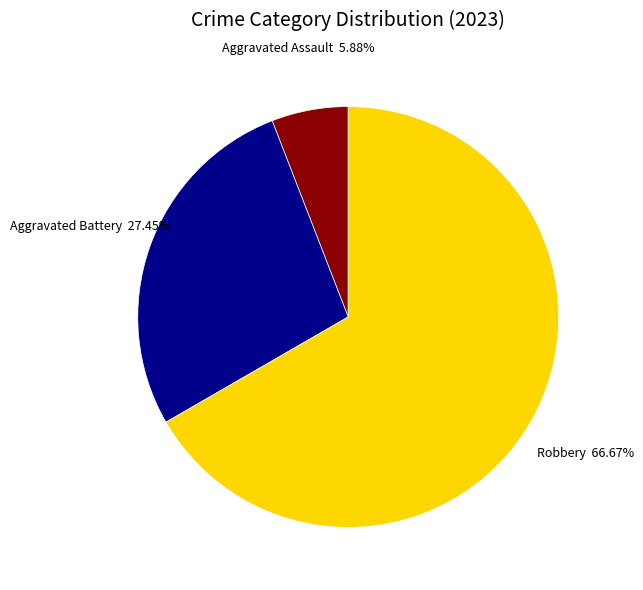

Does any single category account for the majority?

Yes